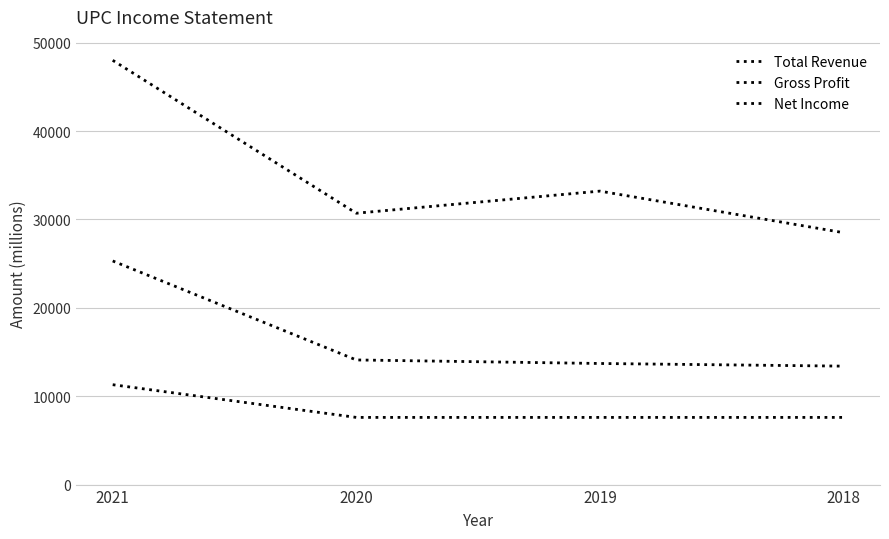

At which label does Total Revenue reach its minimum?

2018